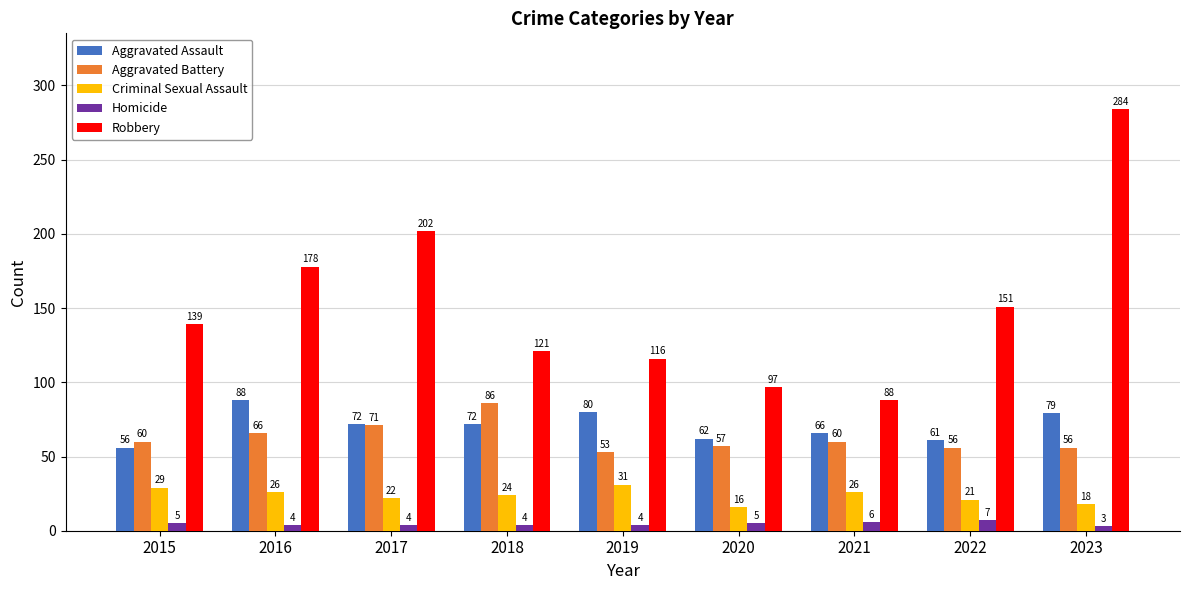

What is the total value across all series at 2015?

289